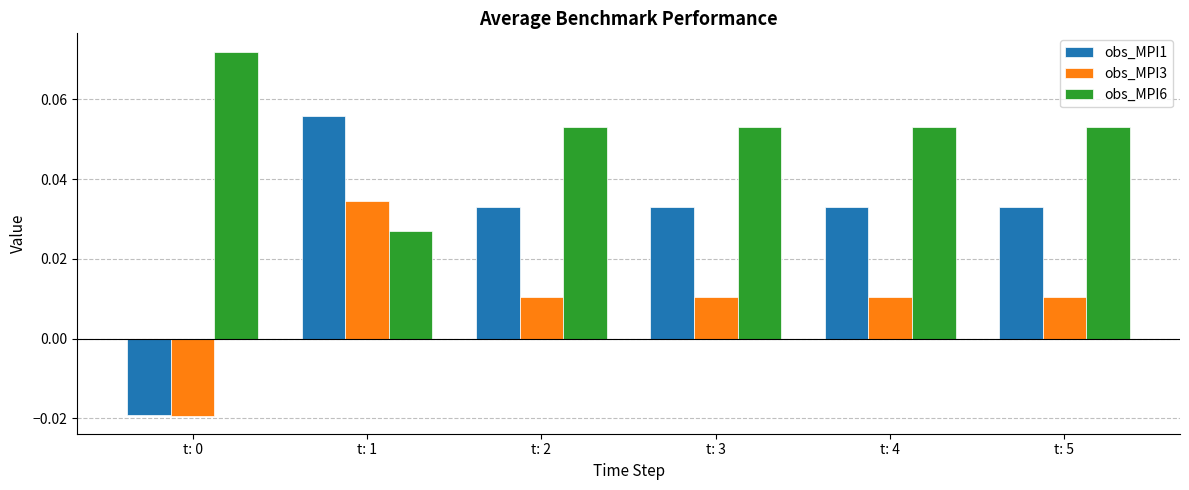

Rank the series by their maximum value, from highest to lowest.

obs_MPI6, obs_MPI1, obs_MPI3